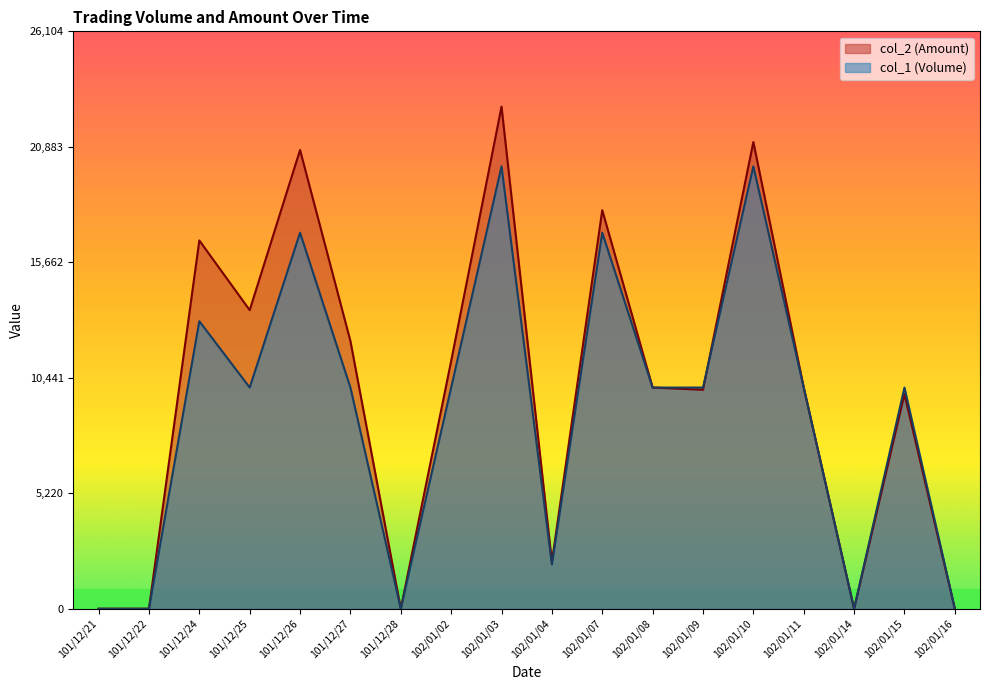

Rank the series at 101/12/22 from lowest to highest value.

col_1 (Volume), col_2 (Amount)